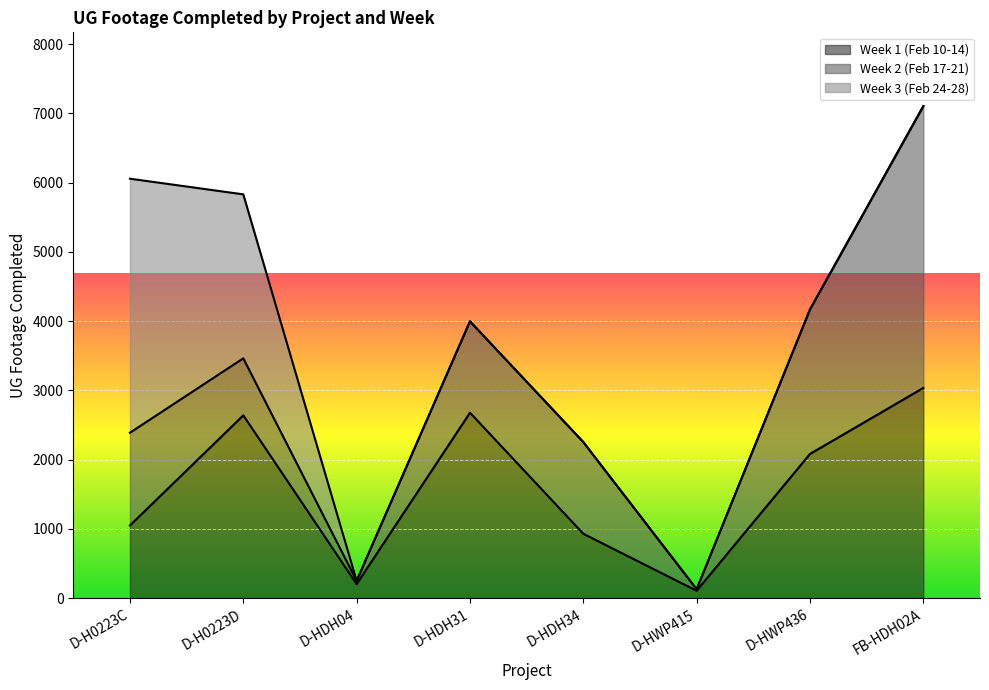

The Week 1 (Feb 10-14) series shows 3035 at FB-HDH02A. True or false?

True